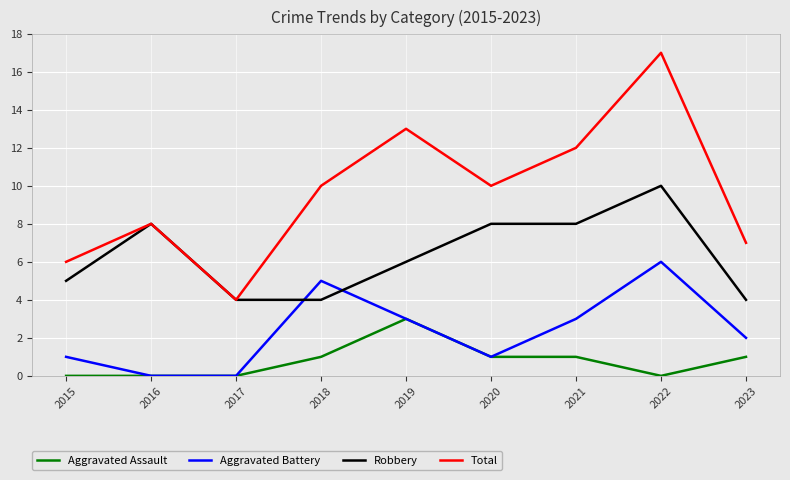

Reading left to right, list all the values displayed in this chart.

Aggravated Assault: 2015=0	2016=0	2017=0	2018=1	2019=3	2020=1	2021=1	2022=0	2023=1
Aggravated Battery: 2015=1	2016=0	2017=0	2018=5	2019=3	2020=1	2021=3	2022=6	2023=2
Robbery: 2015=5	2016=8	2017=4	2018=4	2019=6	2020=8	2021=8	2022=10	2023=4
Total: 2015=6	2016=8	2017=4	2018=10	2019=13	2020=10	2021=12	2022=17	2023=7